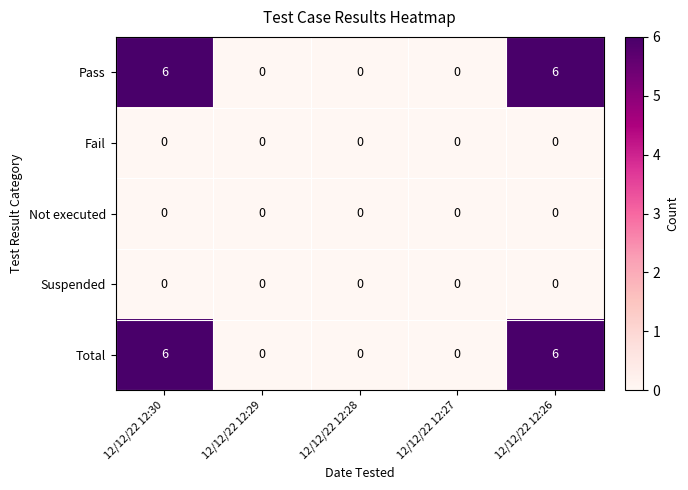

How many categories are shown in the chart?

5